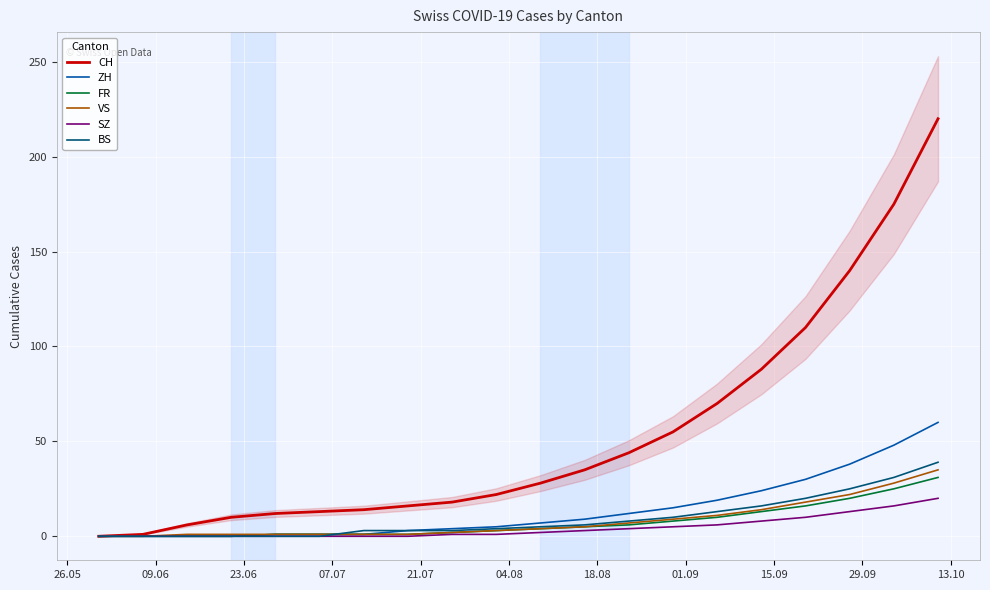

What is the maximum value shown in the chart?

220